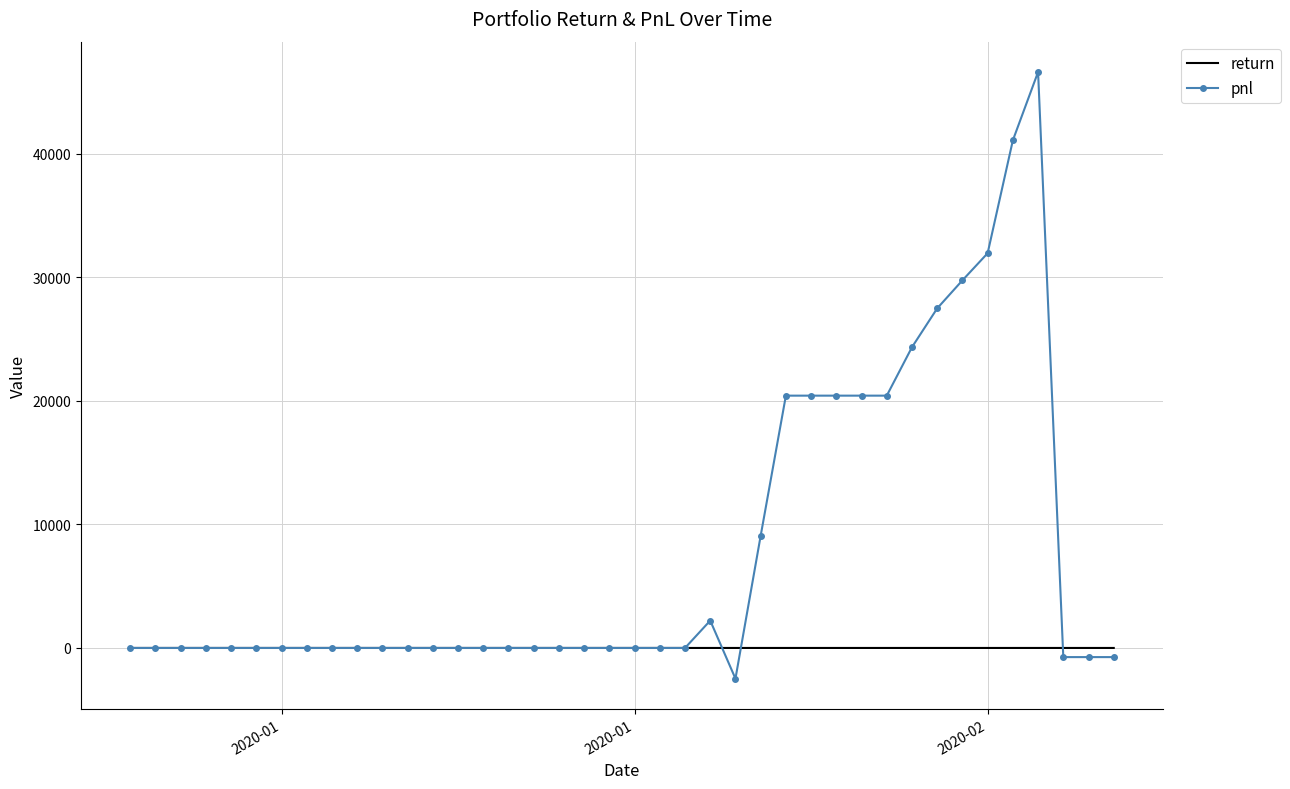

How many series are shown in this chart?

2